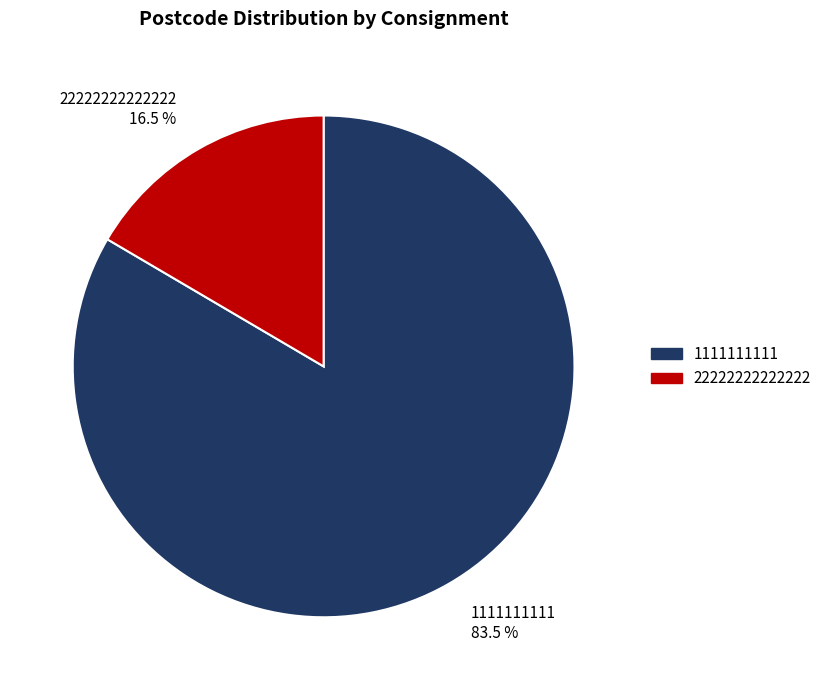

Is the sum of 22222222222222 16.5 % and 1111111111 83.5 % greater than half?

Yes